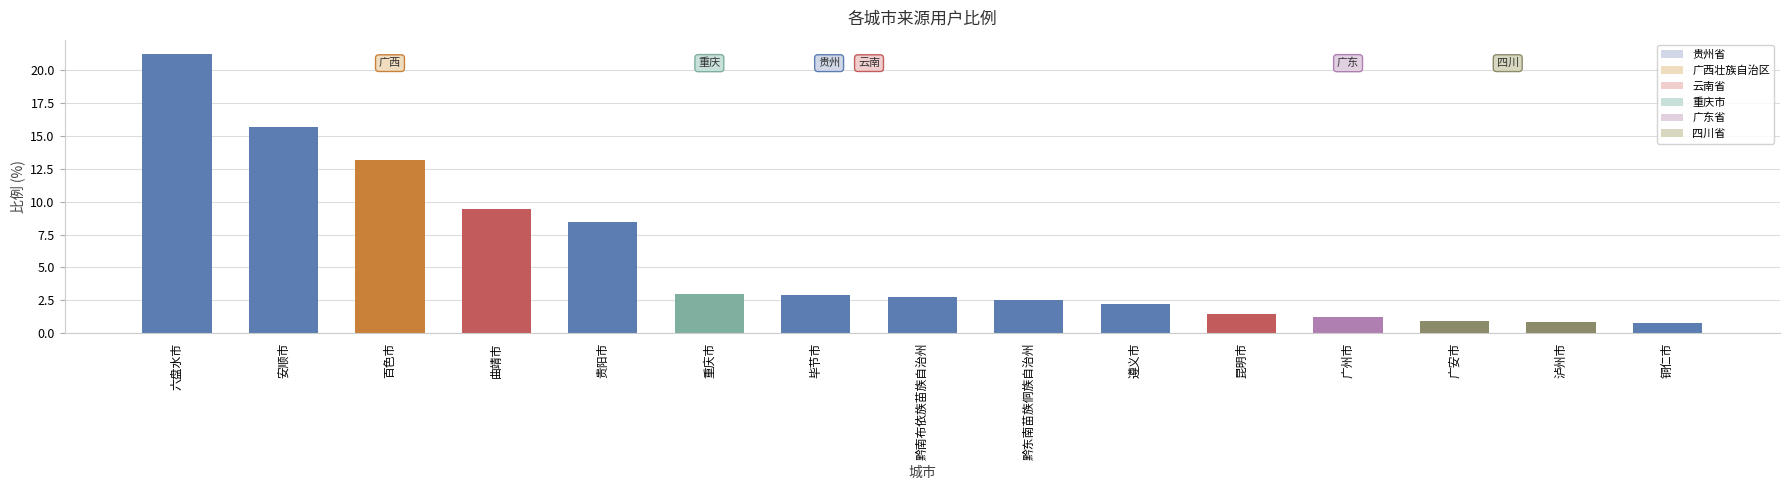

Between 广州市 and 六盘水市, which is larger?

六盘水市